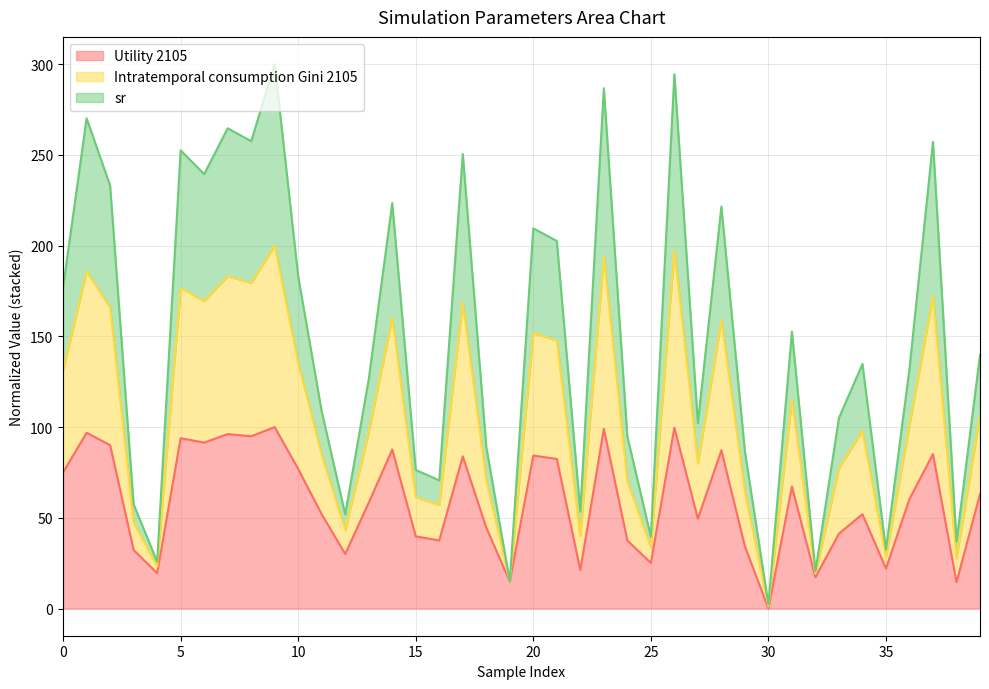

True or false: Intratemporal consumption Gini 2105 and sr intersect in this chart.

False